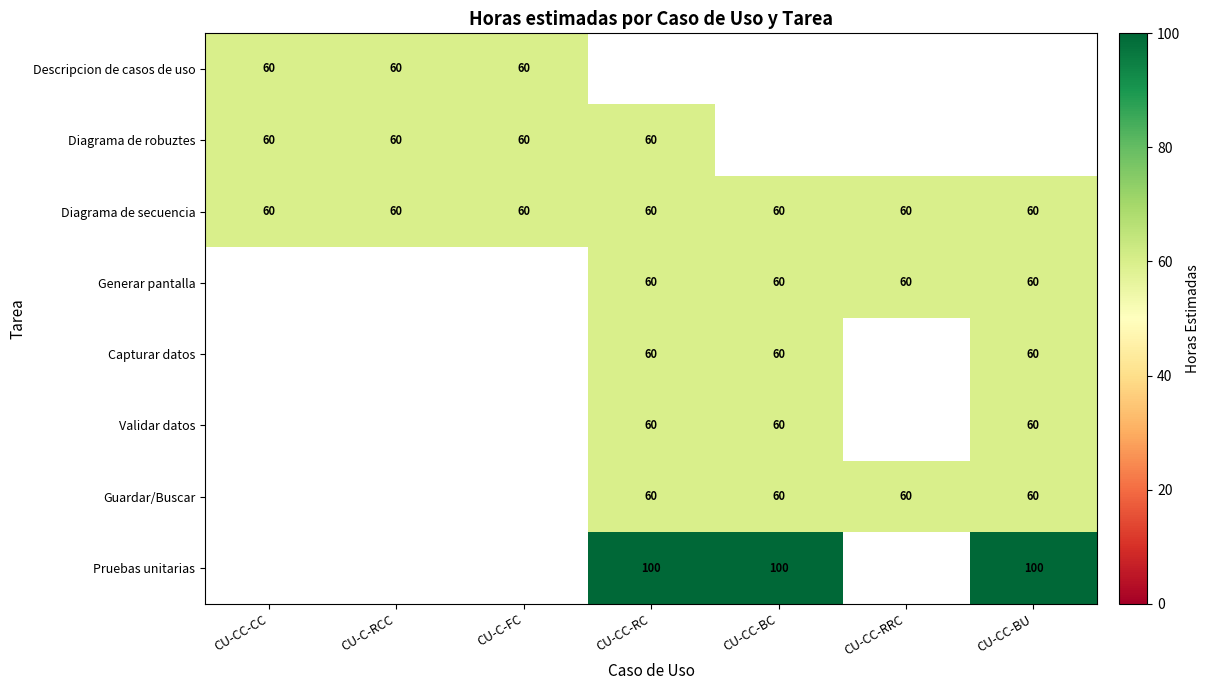

Which has a higher value, CU-CC-CC or CU-C-FC?

CU-CC-CC